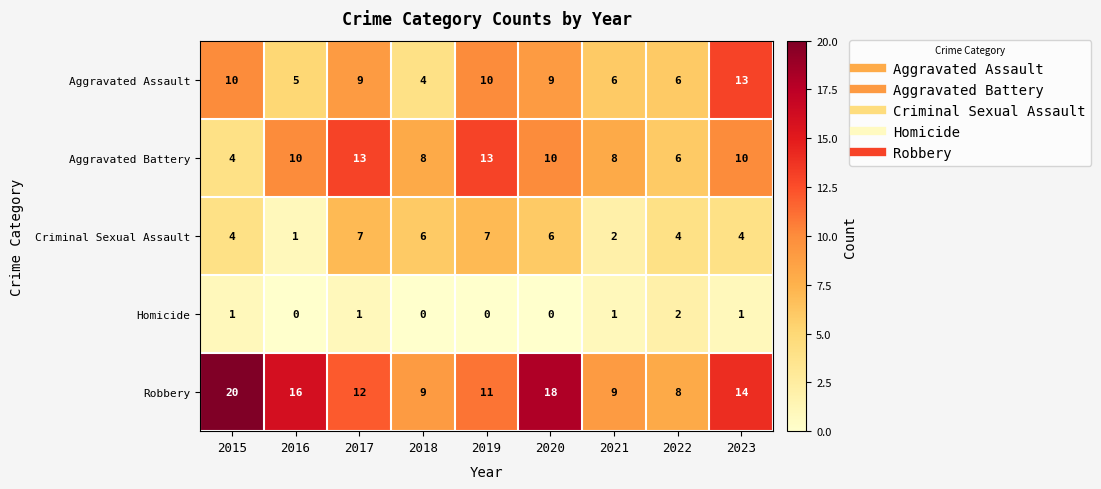

What is the approximate value of Aggravated Assault at 2022?

6